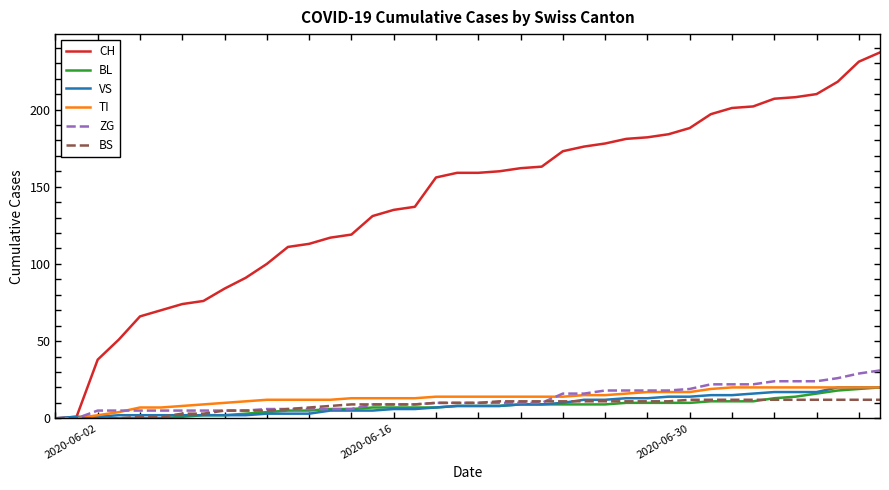

After their last crossing, which series has the higher values: TI or ZG?

ZG